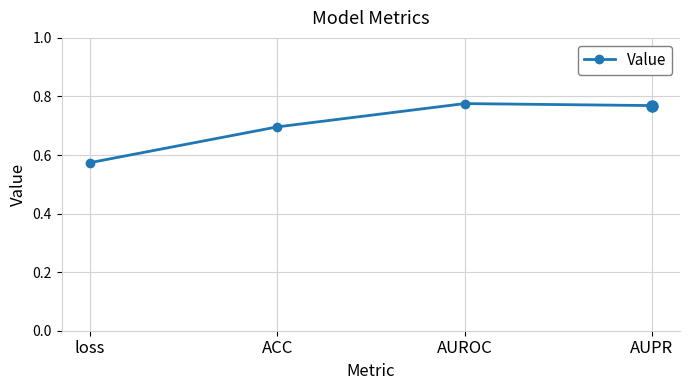

Which label corresponds to the smallest value in the chart?

loss